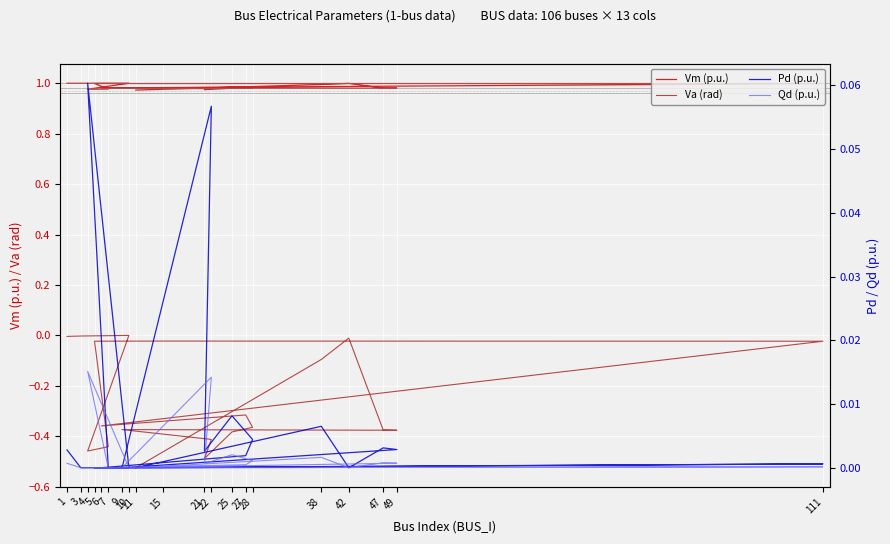

Which category has the lowest value in the Va (rad) series?

11